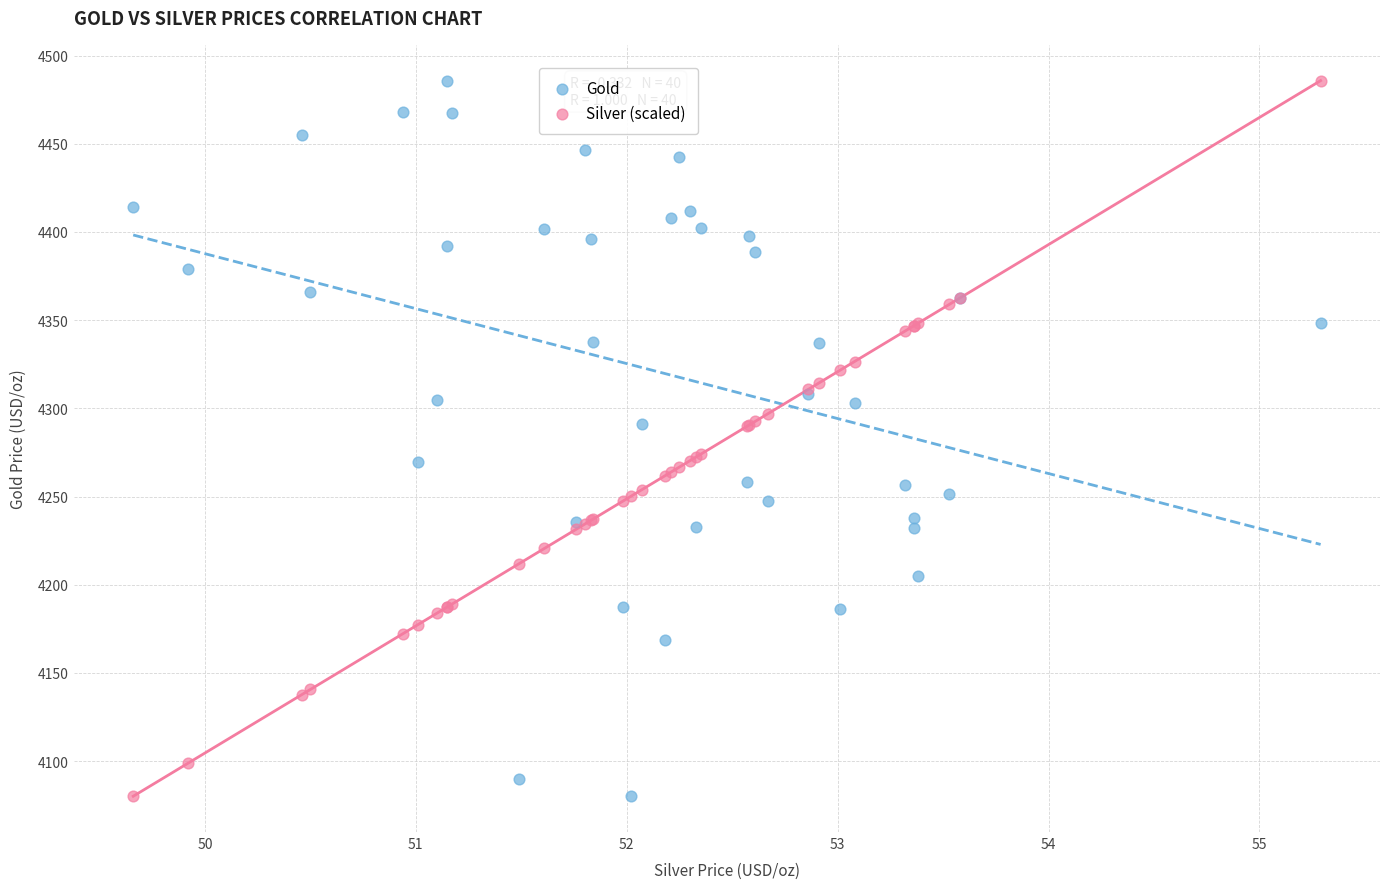

What is the X range (max minus min) for the scatter plot?

5.6